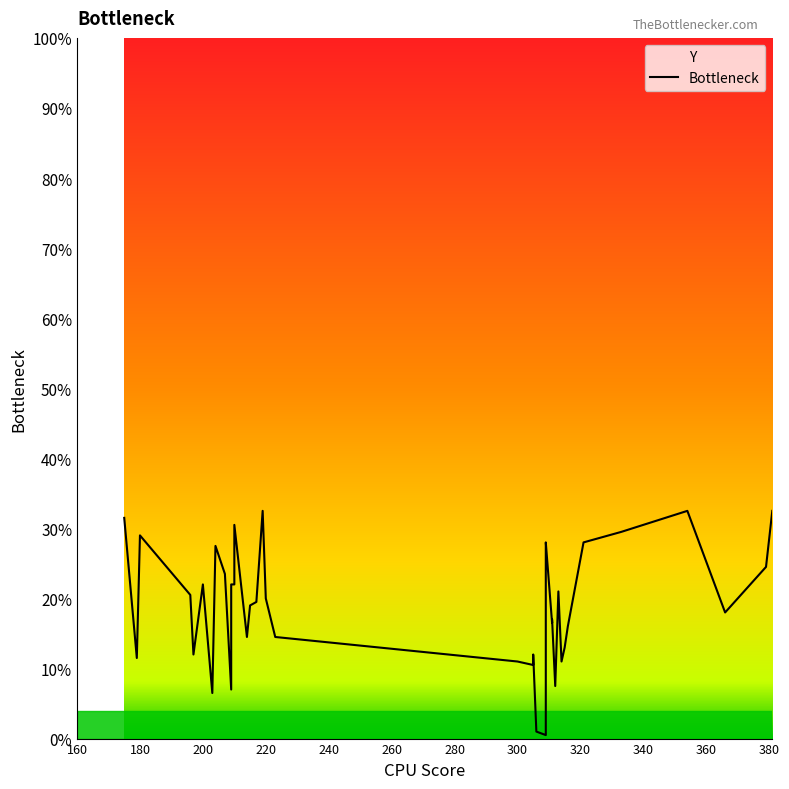

What is the difference between the maximum and minimum values?

0.3